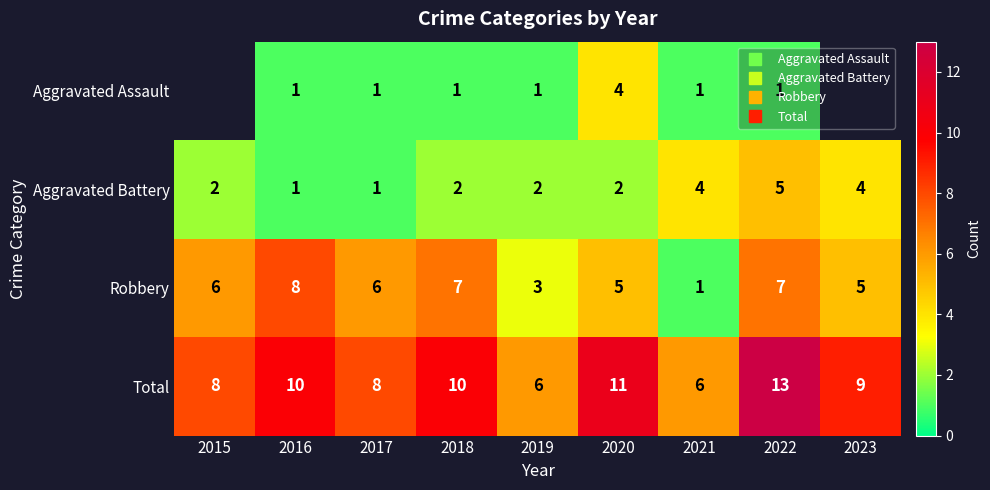

What is the approximate value of Aggravated Assault at 2020?

4.0